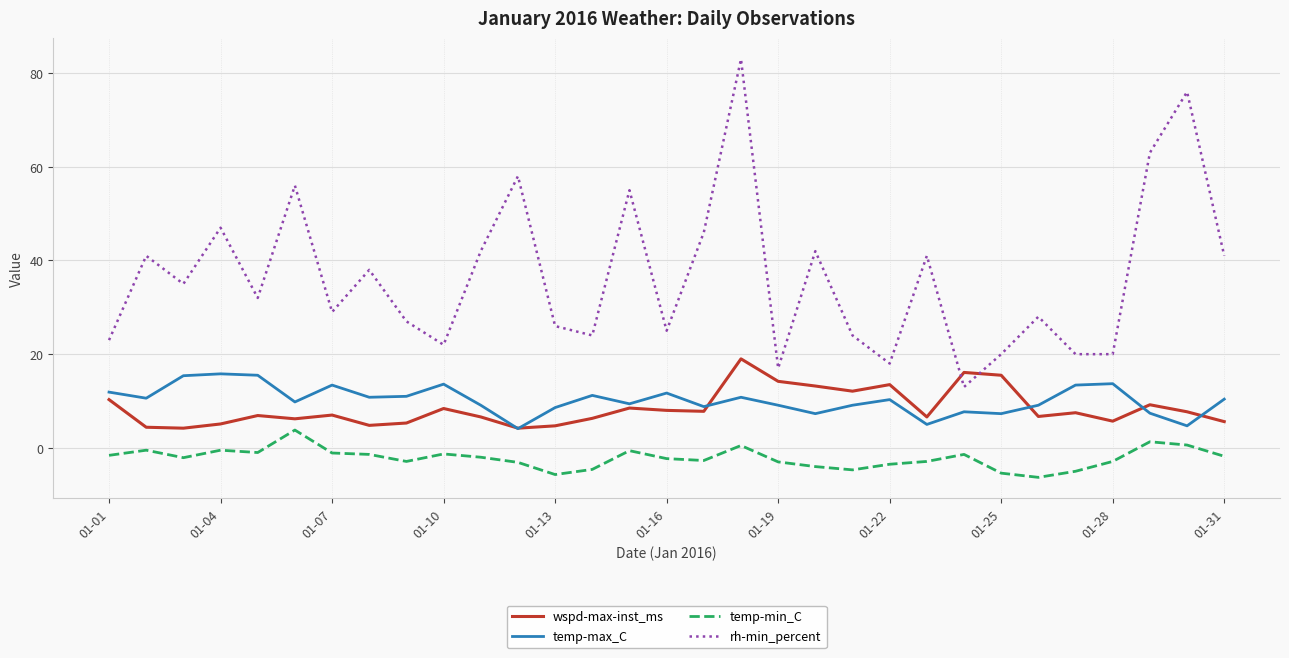

Which series has the largest total across all categories?

rh-min_percent